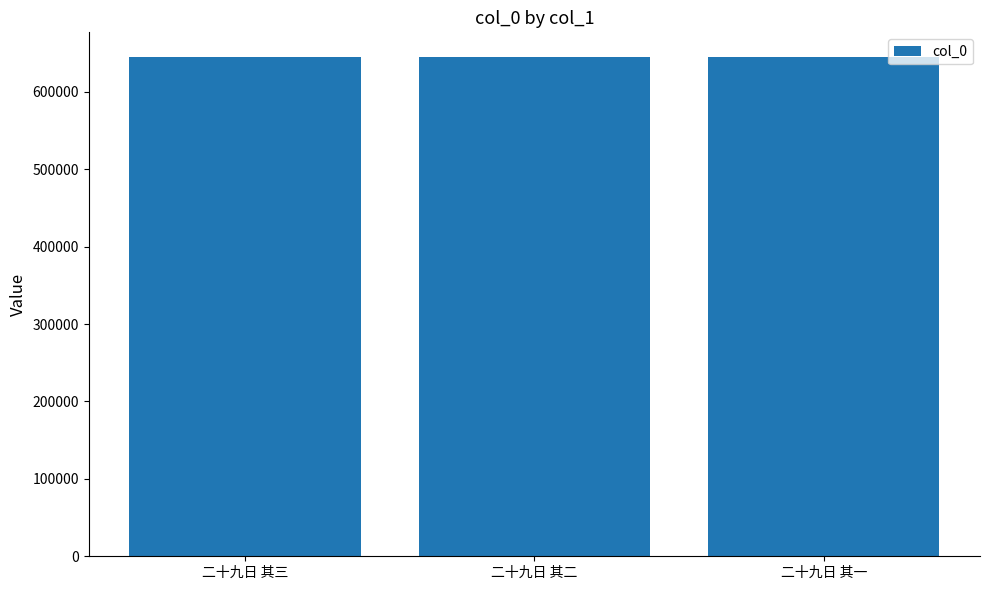

What is the ratio of the value at 二十九日 其三 to the value at 二十九日 其二?

1.0